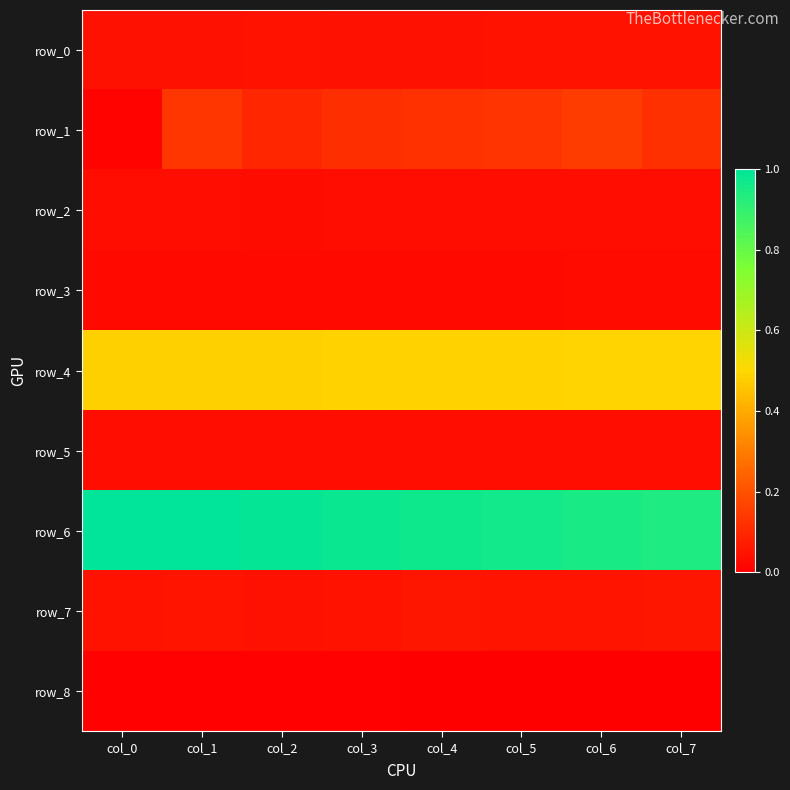

Reading right to left, transcribe all the data shown in this chart.

row_0: col_7=0.0	col_6=0.0	col_5=0.0	col_4=0.0	col_3=0.0	col_2=0.0	col_1=0.0	col_0=0.0
row_1: col_7=0.1	col_6=0.1	col_5=0.1	col_4=0.1	col_3=0.1	col_2=0.1	col_1=0.1	col_0=0.0
row_2: col_7=0.0	col_6=0.0	col_5=0.0	col_4=0.0	col_3=0.0	col_2=0.0	col_1=0.0	col_0=0.0
row_3: col_7=0.0	col_6=0.0	col_5=0.0	col_4=0.0	col_3=0.0	col_2=0.0	col_1=0.0	col_0=0.0
row_4: col_7=0.5	col_6=0.5	col_5=0.5	col_4=0.5	col_3=0.5	col_2=0.5	col_1=0.5	col_0=0.5
row_5: col_7=0.0	col_6=0.0	col_5=0.0	col_4=0.0	col_3=0.0	col_2=0.0	col_1=0.0	col_0=0.0
row_6: col_7=0.9	col_6=1.0	col_5=1.0	col_4=1.0	col_3=1.0	col_2=1.0	col_1=1.0	col_0=1.0
row_7: col_7=0.1	col_6=0.1	col_5=0.1	col_4=0.1	col_3=0.1	col_2=0.0	col_1=0.1	col_0=0.0
row_8: col_7=0.0	col_6=0.0	col_5=0.0	col_4=0.0	col_3=0.0	col_2=0.0	col_1=0.0	col_0=0.0